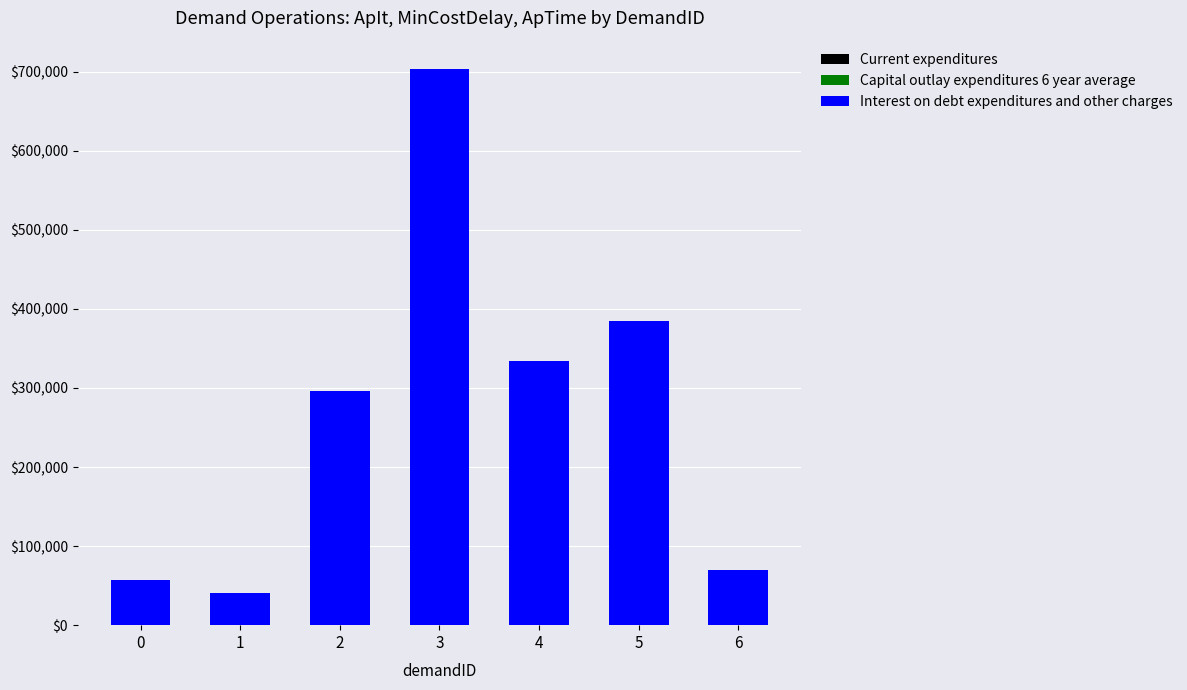

Read the Current expenditures value at 1.

37